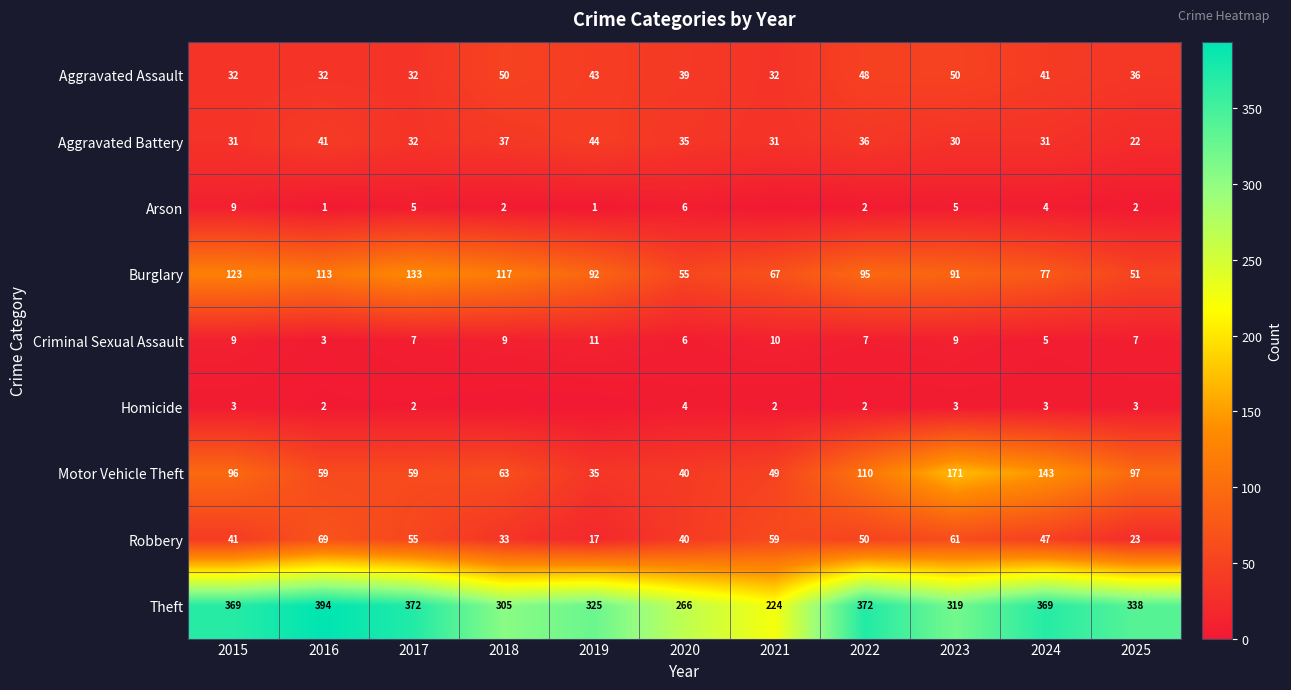

Is the value of Burglary at 2022 greater than the value of Arson at 2016?

Yes